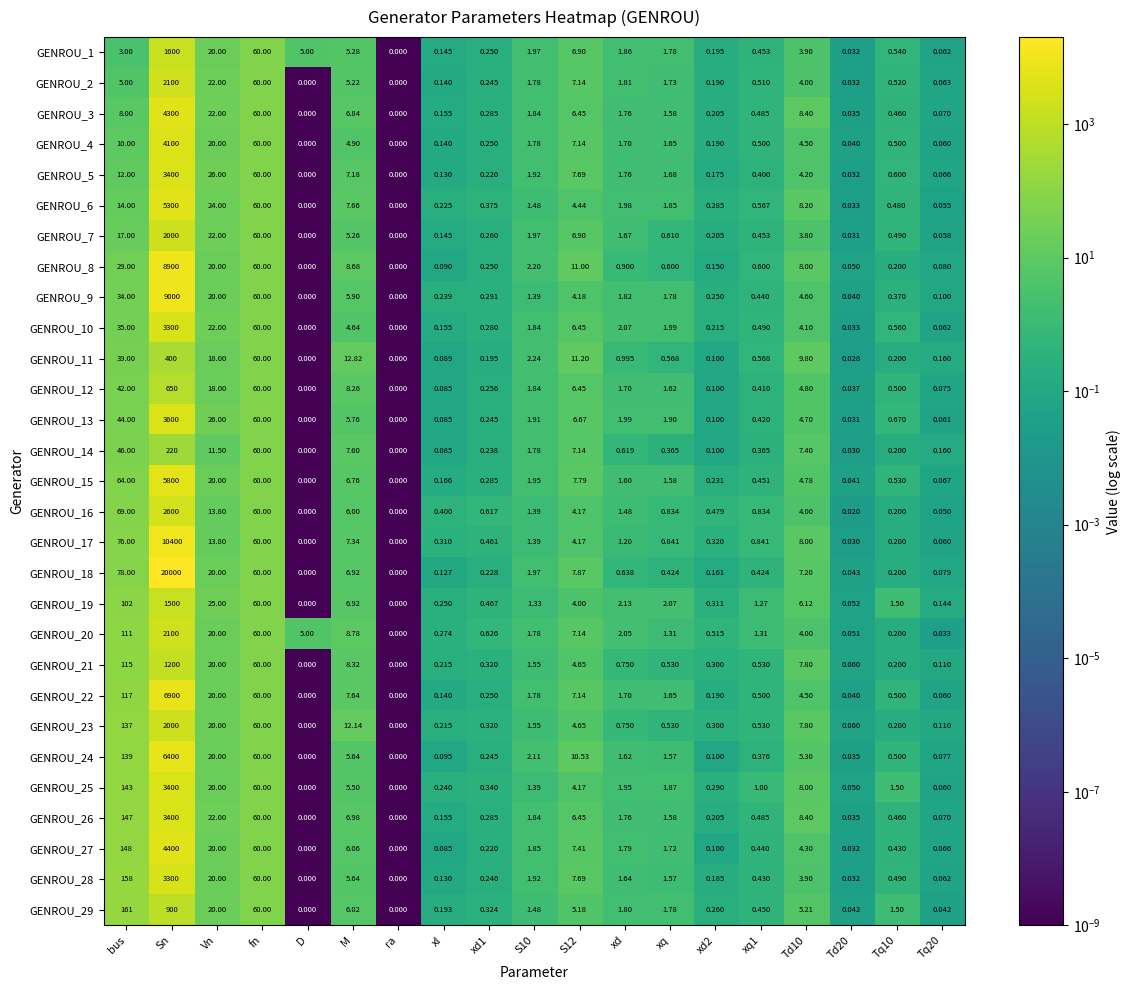

Between ra and xl, which series saw the biggest shift?

GENROU_16